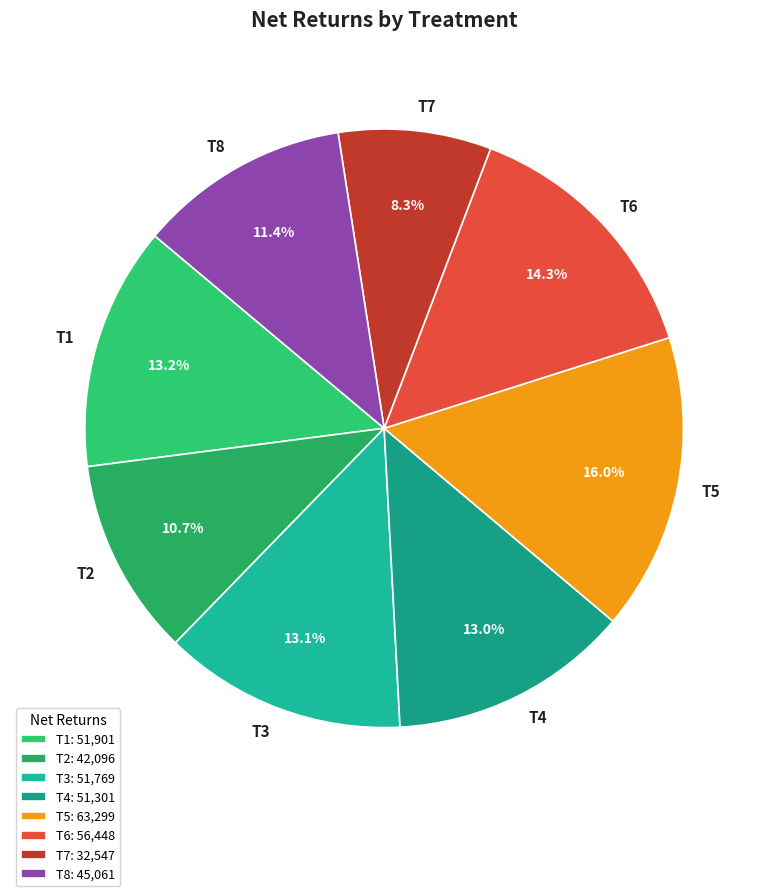

Between T5 and T4, which is larger?

T5